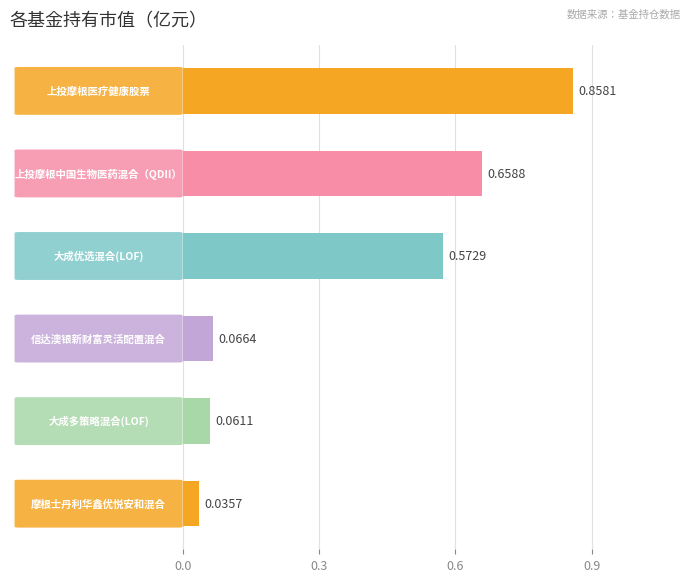

What is the difference between the maximum and minimum values?

0.8